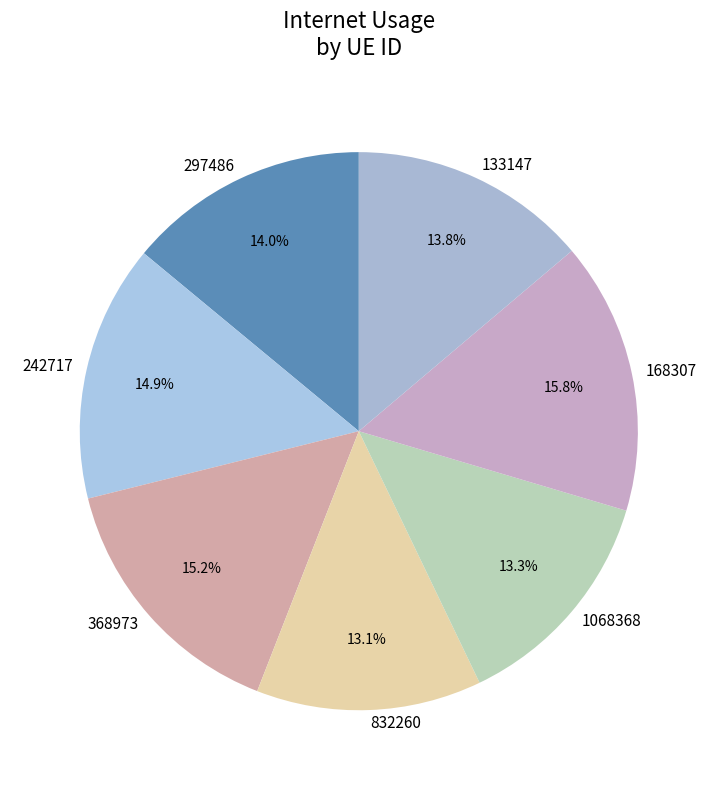

How much of the chart is everything except 242717?

85.1%